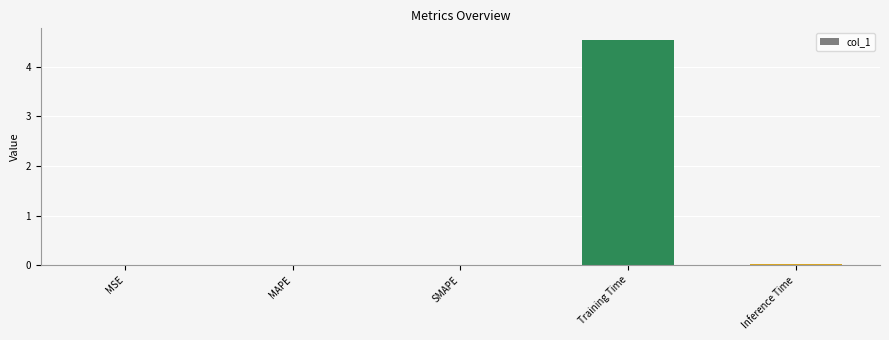

The chart shows a value of 0.0 at MSE. True or false?

True